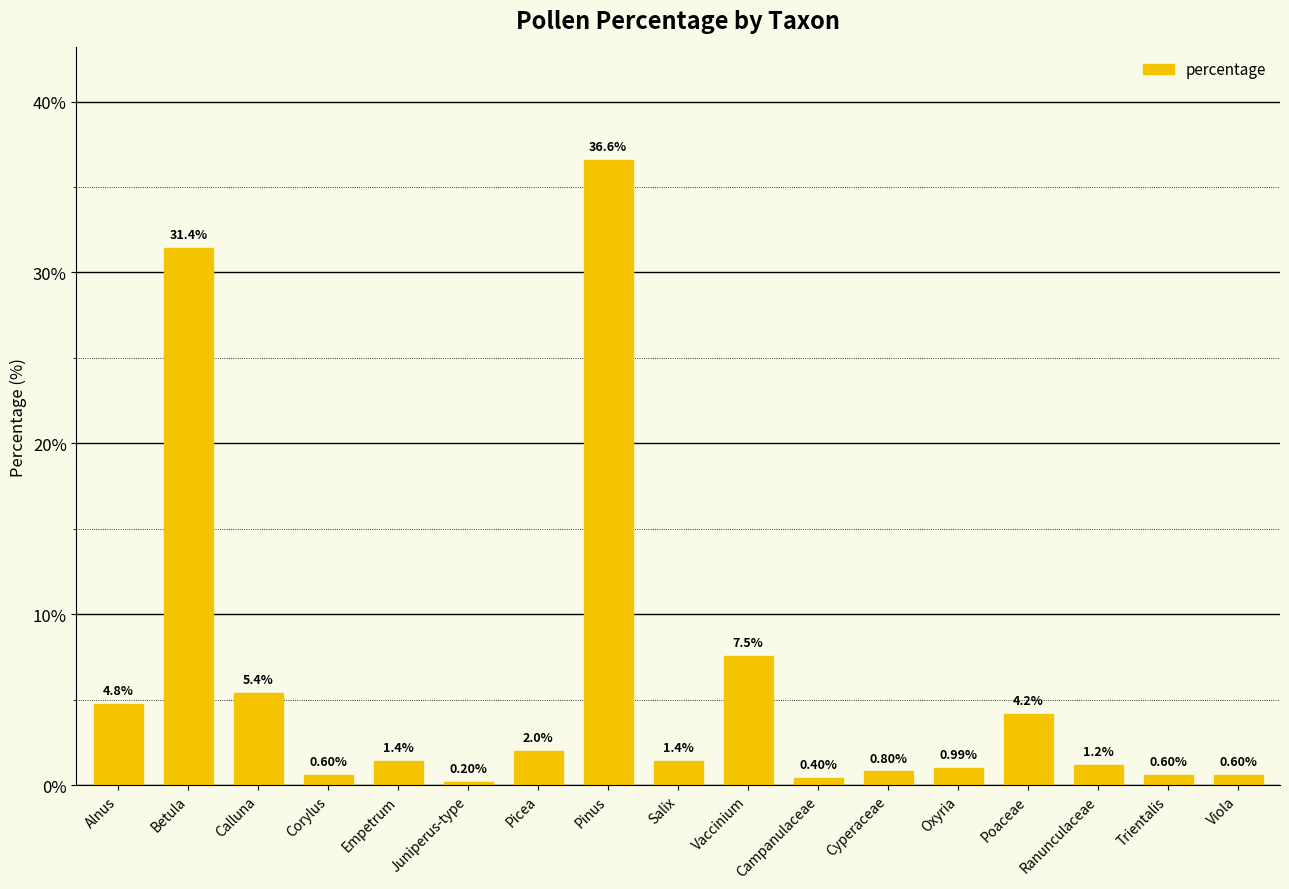

What is the label of the 12th bar from the left?

Cyperaceae